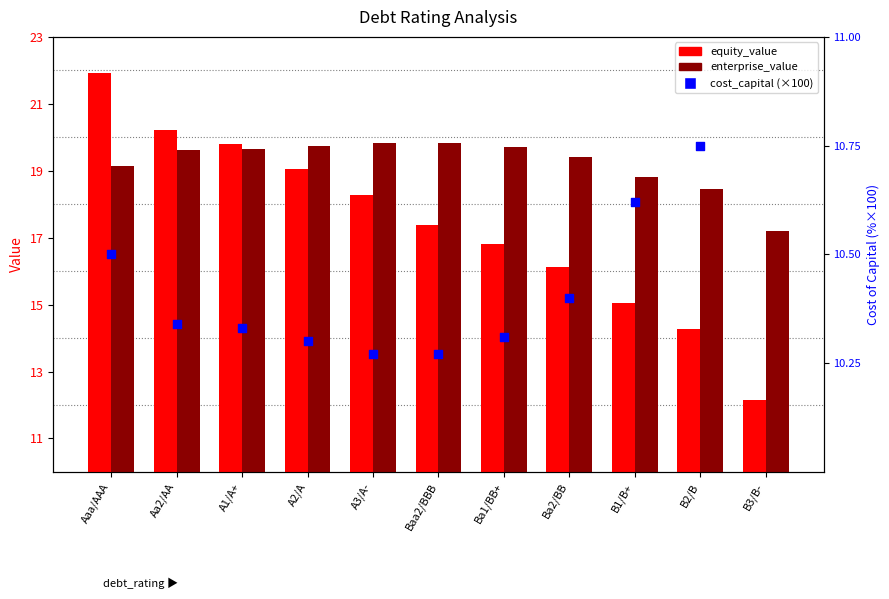

Is the value of enterprise_value at Ba2/BB greater than the value of equity_value at A1/A+?

No